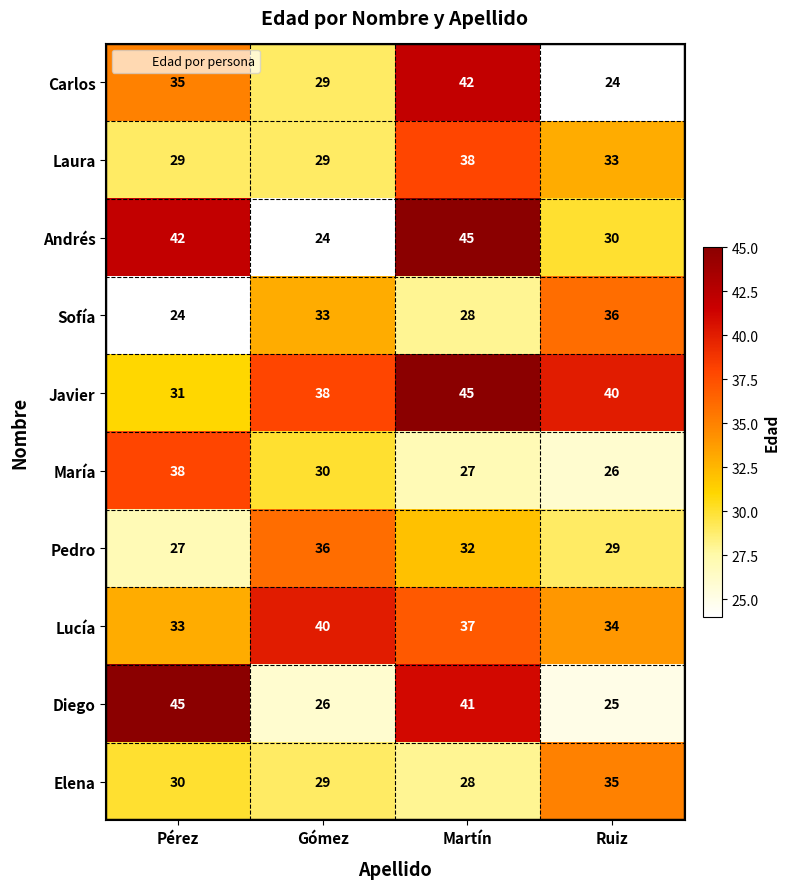

At how many categories does at least one series exceed 38?

4